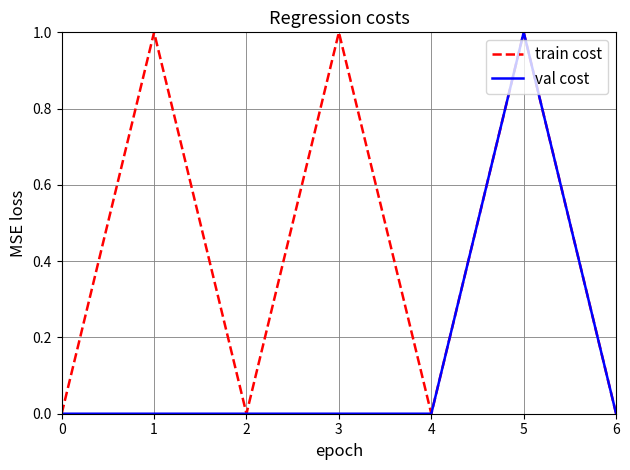

Is the value of train cost at 3 greater than the value of val cost at 6?

Yes